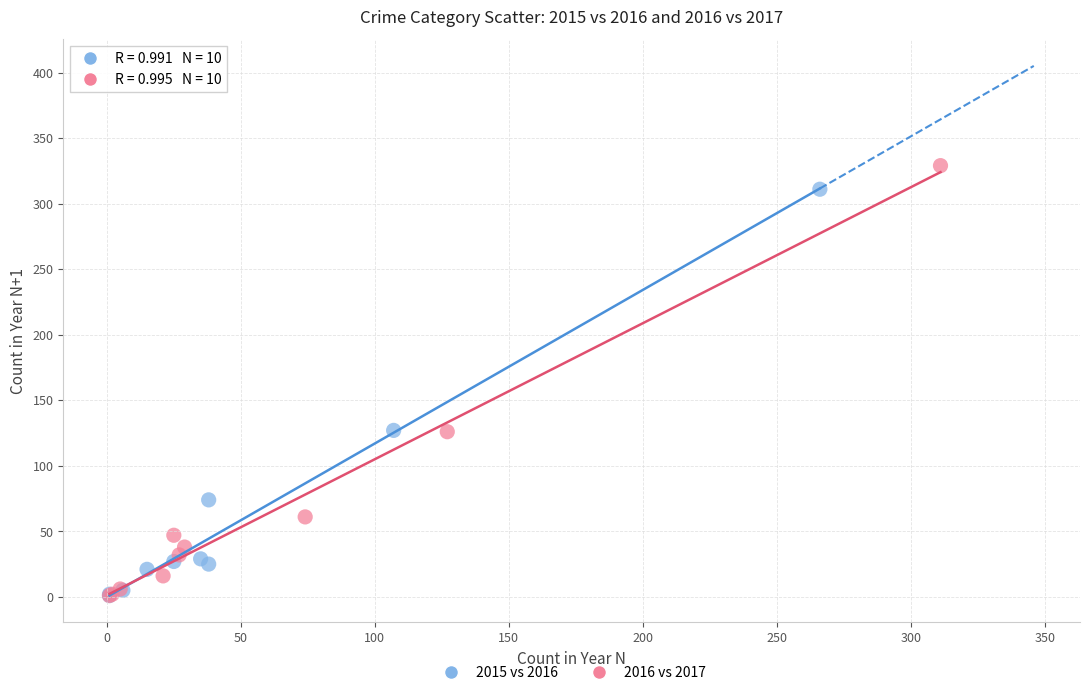

Which series reaches the maximum Y coordinate?

2016 vs 2017